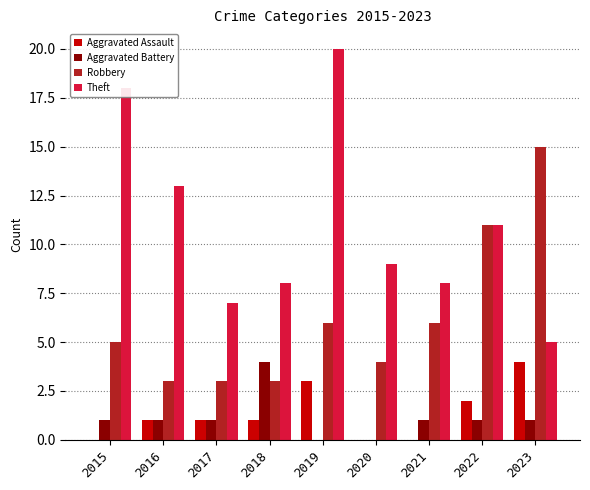

Which category has the highest value in the Theft series?

2019